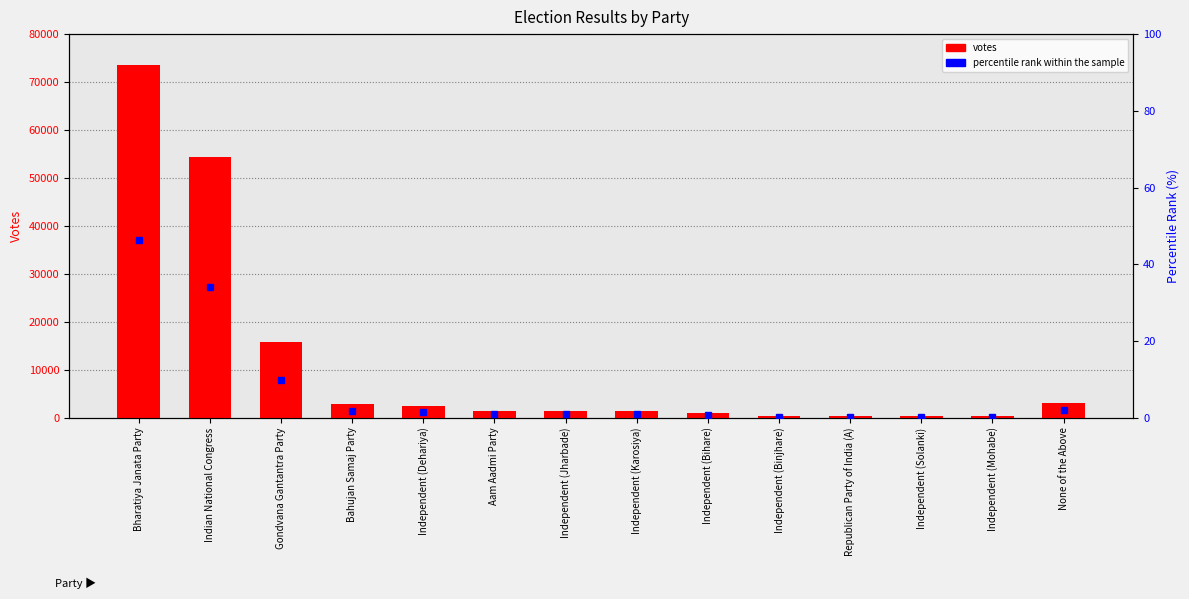

List the labels in order of percentile rank within the sample value, smallest first.

Independent (Mohabe), Independent (Solanki), Republican Party of India (A), Independent (Binjhare), Independent (Bihare), Independent (Karosiya), Independent (Jharbade), Aam Aadmi Party, Independent (Dehariya), Bahujan Samaj Party, None of the Above, Gondvana Gantantra Party, Indian National Congress, Bharatiya Janata Party